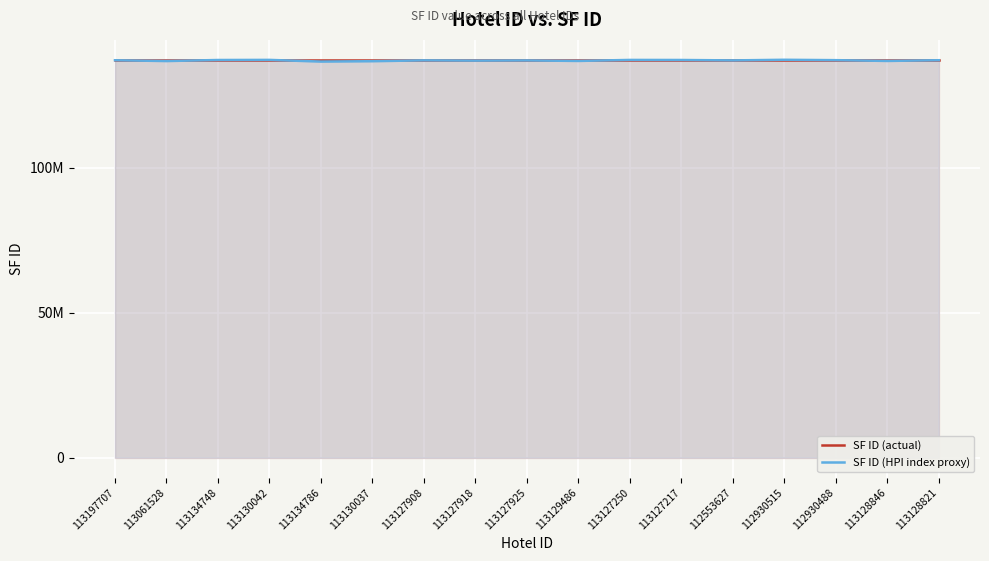

The value of SF ID (actual) at 113127925 is 187635912.3. True or false?

False